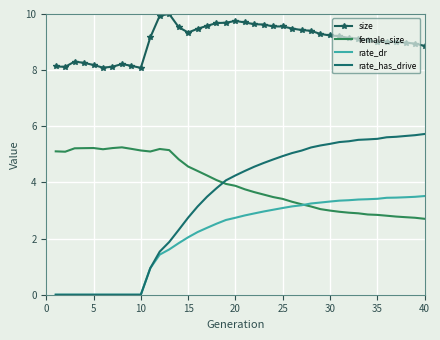

True or false: rate_dr and female_size cross at least once.

True